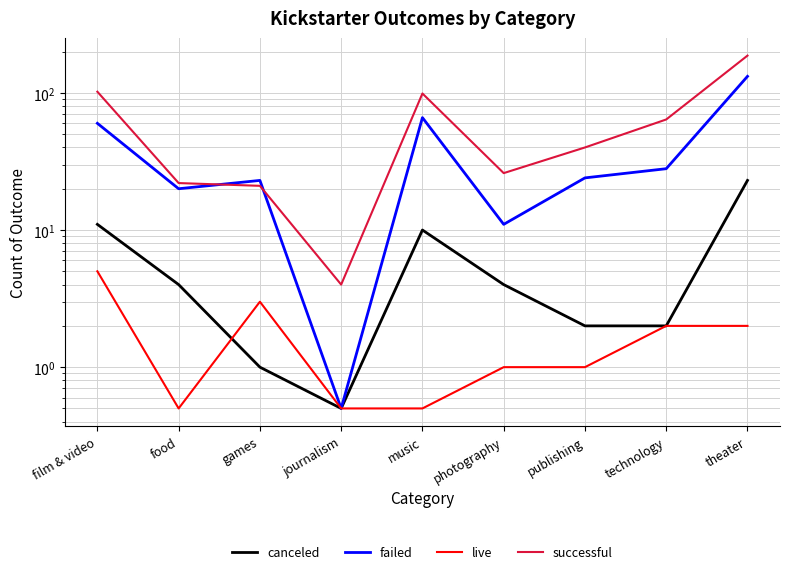

What is the total value across all series at journalism?

5.5